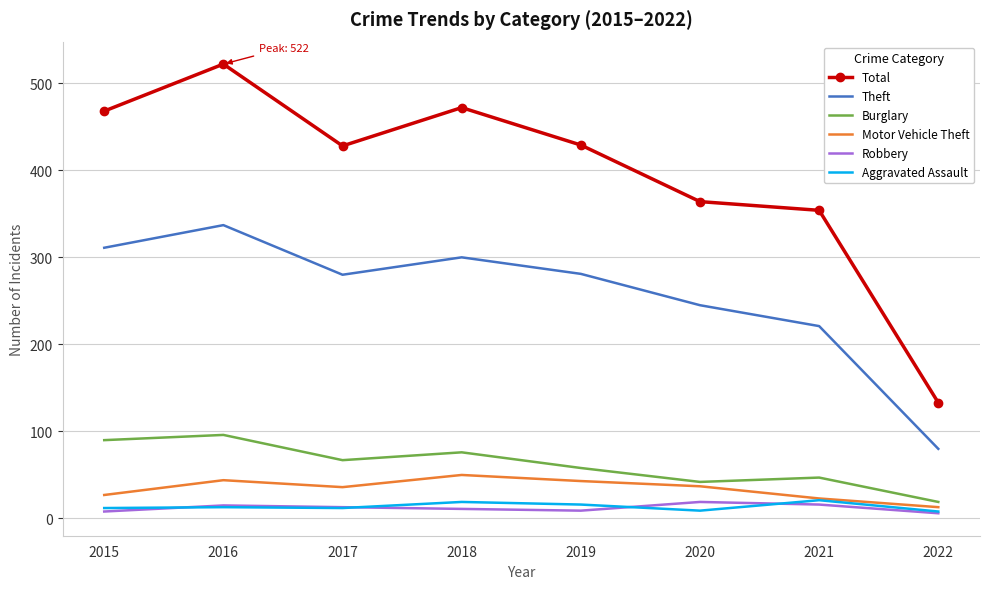

The Aggravated Assault series shows 16 at 2019. True or false?

True